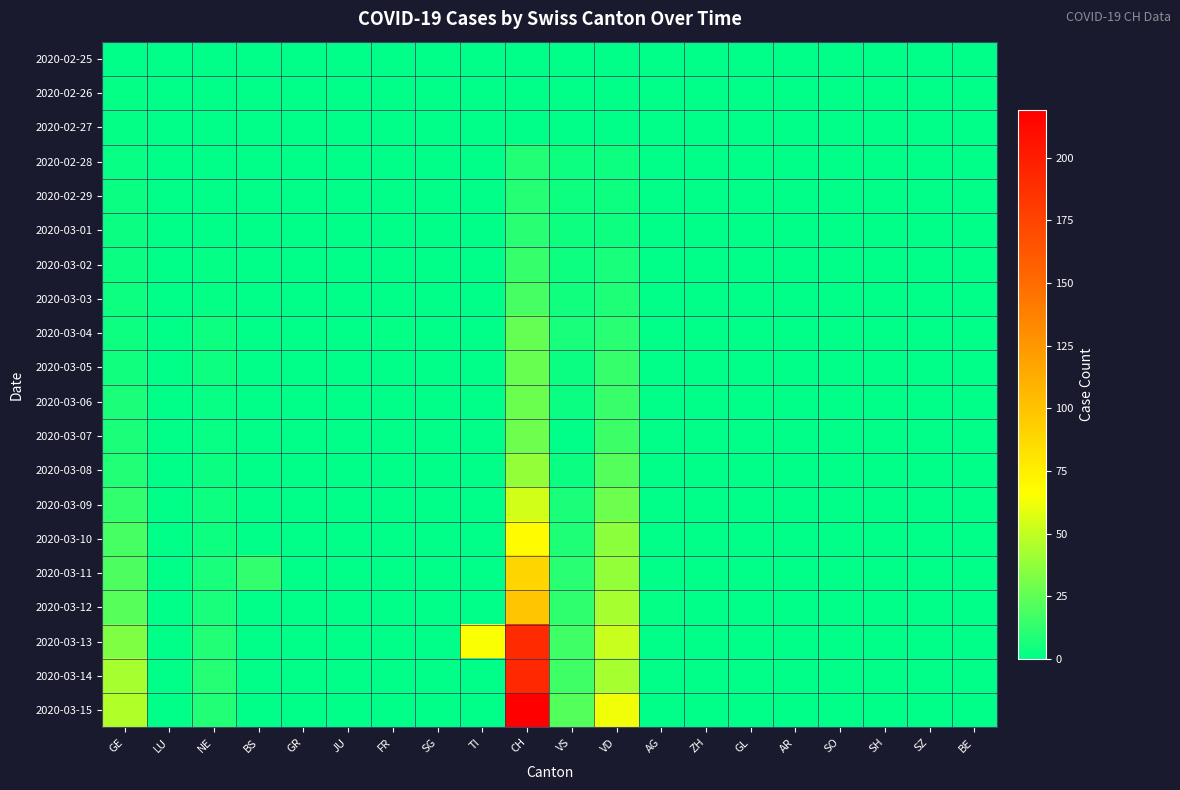

Which has a higher value, GR or SO?

GR